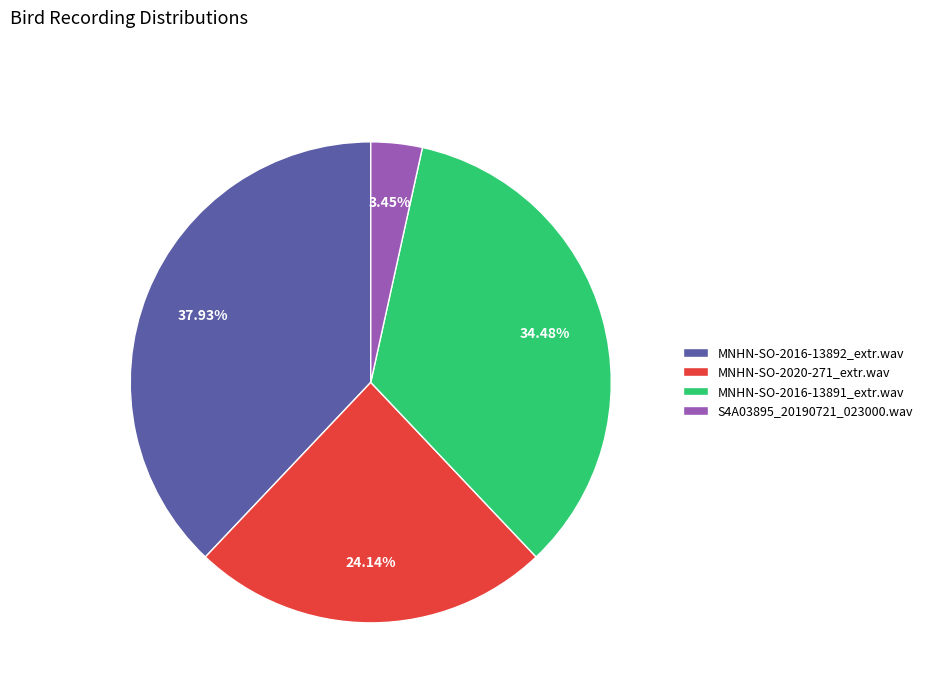

To the nearest percent, what is the average slice percentage?

25%